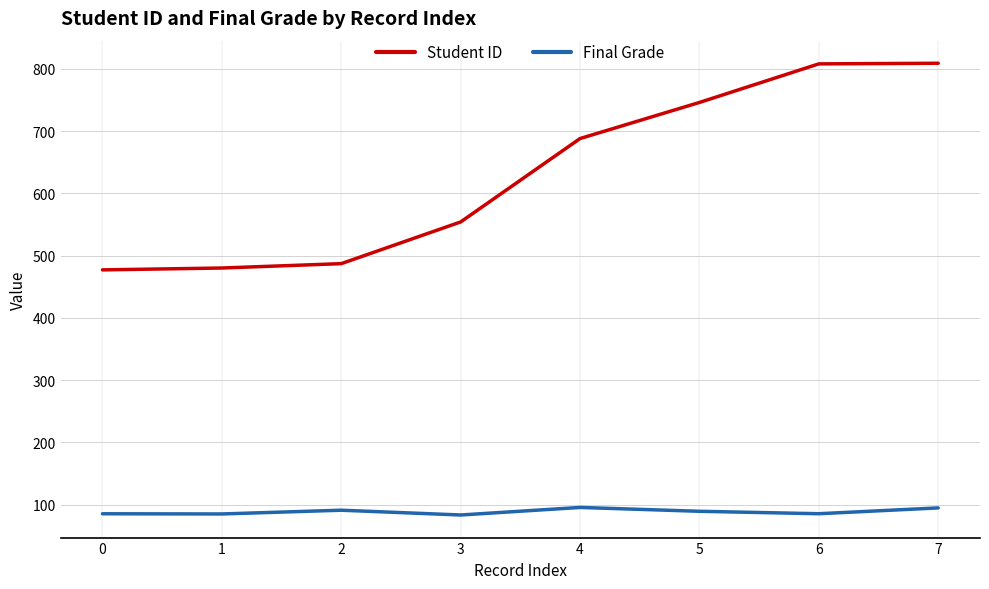

Is the value of Final Grade at 6 greater than the value of Student ID at 1?

No